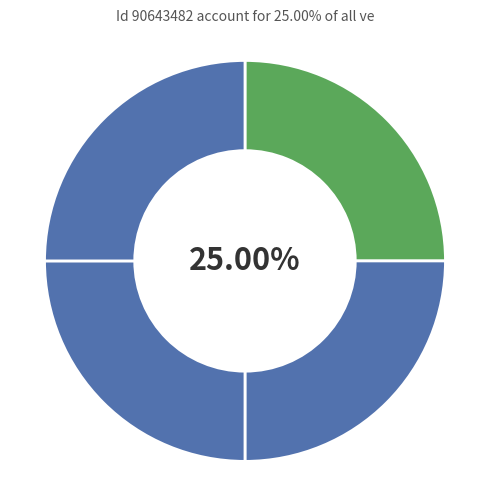

Count the number of slices in the pie.

4